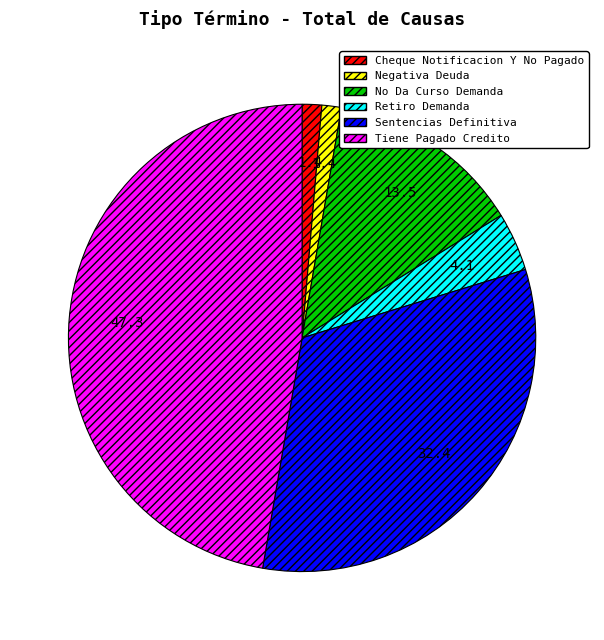

Does Retiro Demanda represent more than half of the total?

No